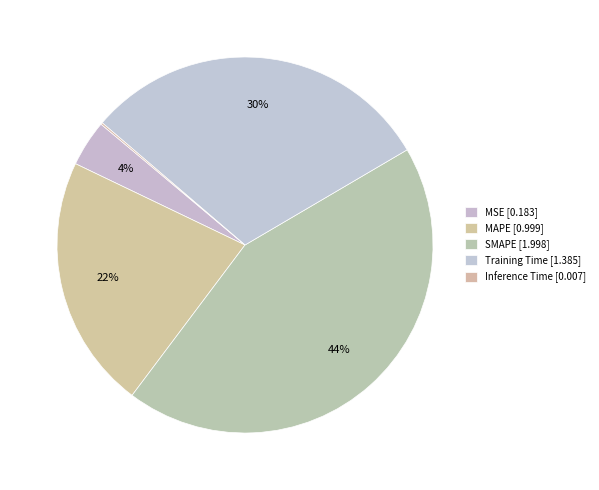

True or false: Inference Time accounts for 0% of the total.

True